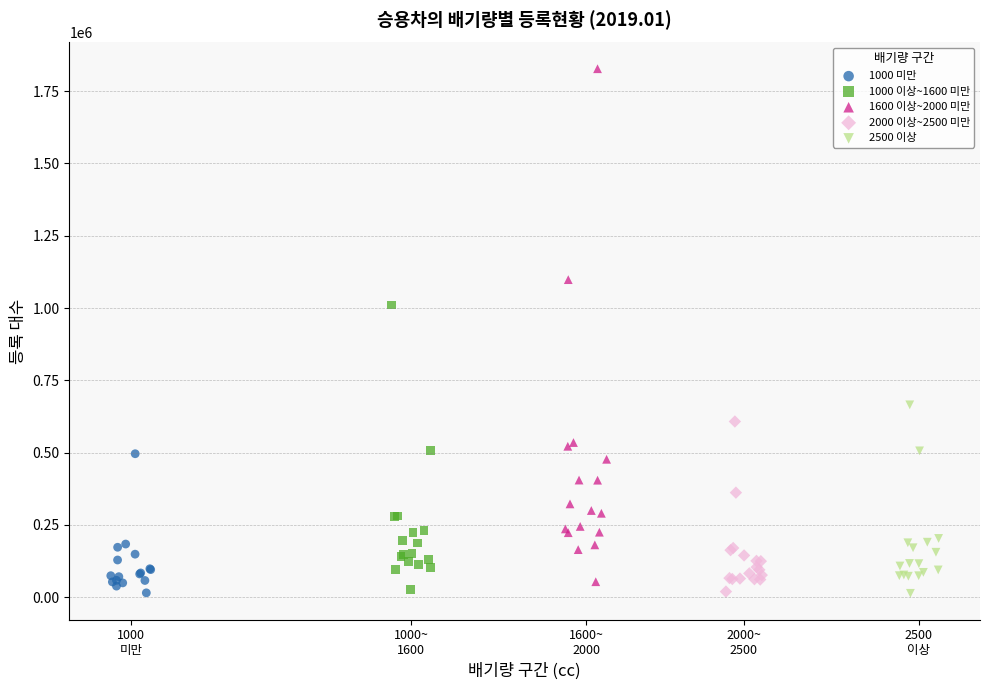

What are all the series names shown in the legend?

1000 미만, 1000 이상~1600 미만, 1600 이상~2000 미만, 2000 이상~2500 미만, 2500 이상